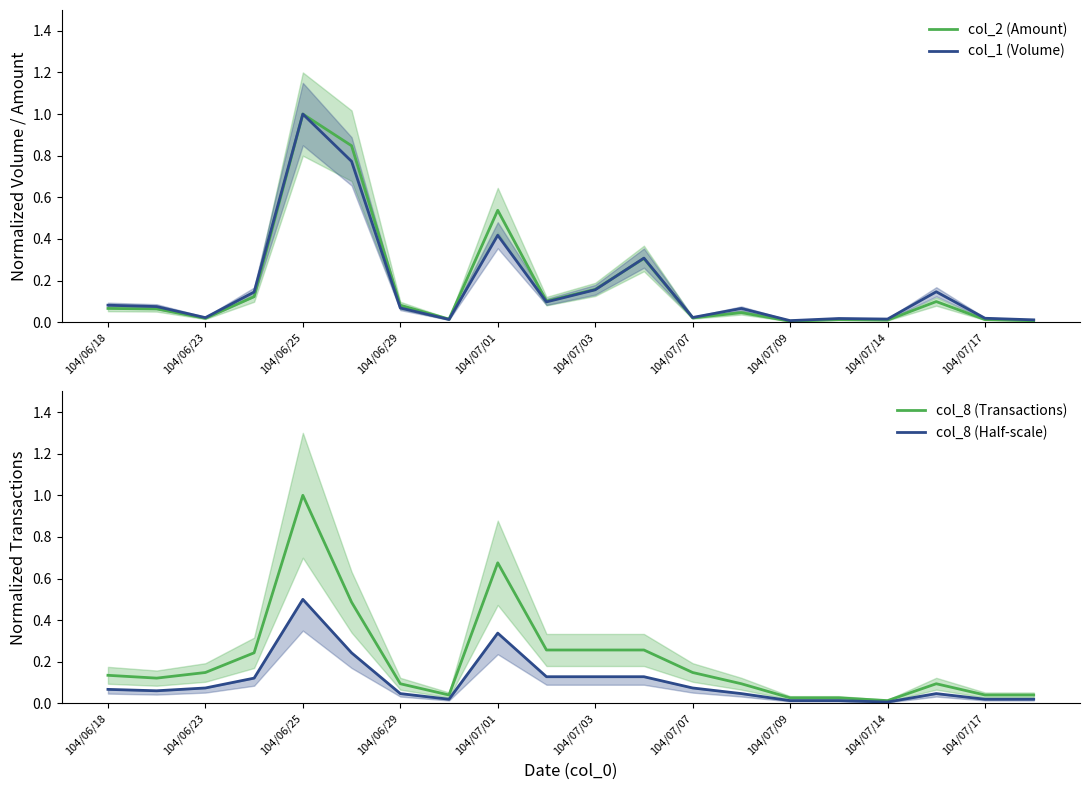

True or false: col_2 (Amount) and col_1 (Volume) intersect in this chart.

True